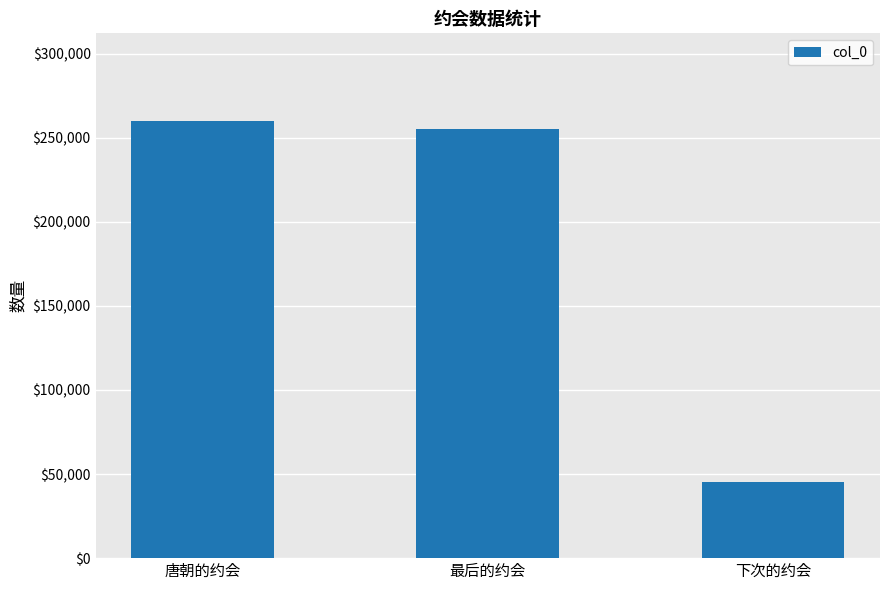

List the labels in order of value, largest first.

唐朝的约会, 最后的约会, 下次的约会